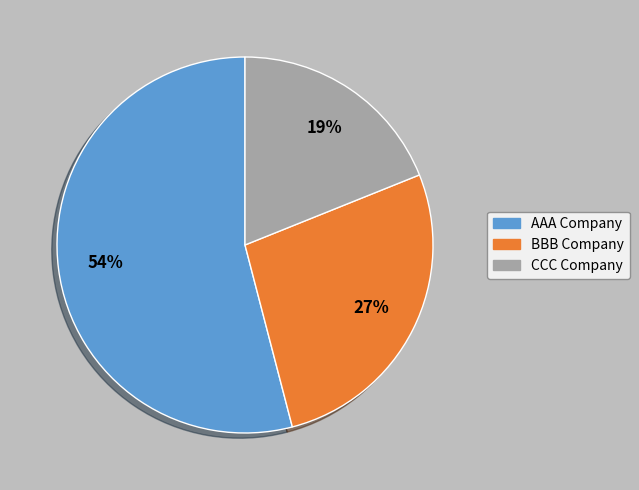

Rank the categories by value from highest to lowest.

AAA Company, BBB Company, CCC Company